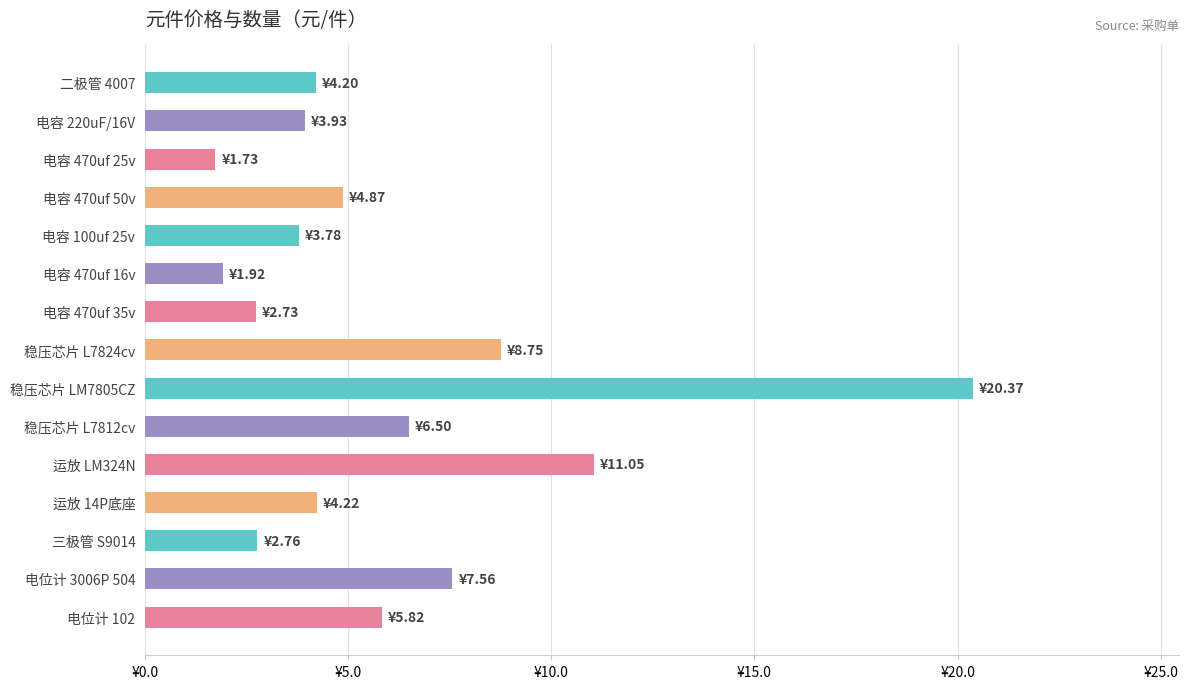

Does the chart contain any negative values?

No